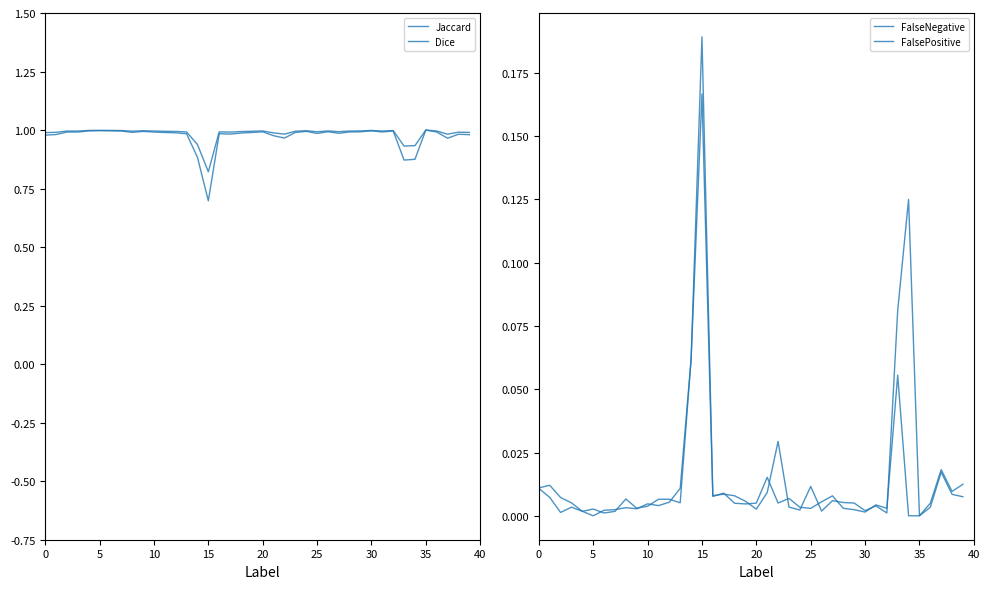

Reading right to left, what are all the values shown in this chart?

Jaccard: 1.0	1.0	1.0	1.0	1.0	0.9	0.9	1.0	1.0	1.0	1.0	1.0	1.0	1.0	1.0	1.0	1.0	1.0	1.0	1.0	1.0	1.0	1.0	1.0	0.7	0.9	1.0	1.0	1.0	1.0	1.0	1.0	1.0	1.0	1.0	1.0	1.0	1.0	1.0	1.0
Dice: 1.0	1.0	1.0	1.0	1.0	0.9	0.9	1.0	1.0	1.0	1.0	1.0	1.0	1.0	1.0	1.0	1.0	1.0	1.0	1.0	1.0	1.0	1.0	1.0	0.8	0.9	1.0	1.0	1.0	1.0	1.0	1.0	1.0	1.0	1.0	1.0	1.0	1.0	1.0	1.0
FalseNegative: 0.0	0.0	0.0	0.0	0.0	0.0	0.1	0.0	0.0	0.0	0.0	0.0	0.0	0.0	0.0	0.0	0.0	0.0	0.0	0.0	0.0	0.0	0.0	0.0	0.2	0.1	0.0	0.0	0.0	0.0	0.0	0.0	0.0	0.0	0.0	0.0	0.0	0.0	0.0	0.0
FalsePositive: 0.0	0.0	0.0	0.0	0.0	0.1	0.1	0.0	0.0	0.0	0.0	0.0	0.0	0.0	0.0	0.0	0.0	0.0	0.0	0.0	0.0	0.0	0.0	0.0	0.2	0.1	0.0	0.0	0.0	0.0	0.0	0.0	0.0	0.0	0.0	0.0	0.0	0.0	0.0	0.0